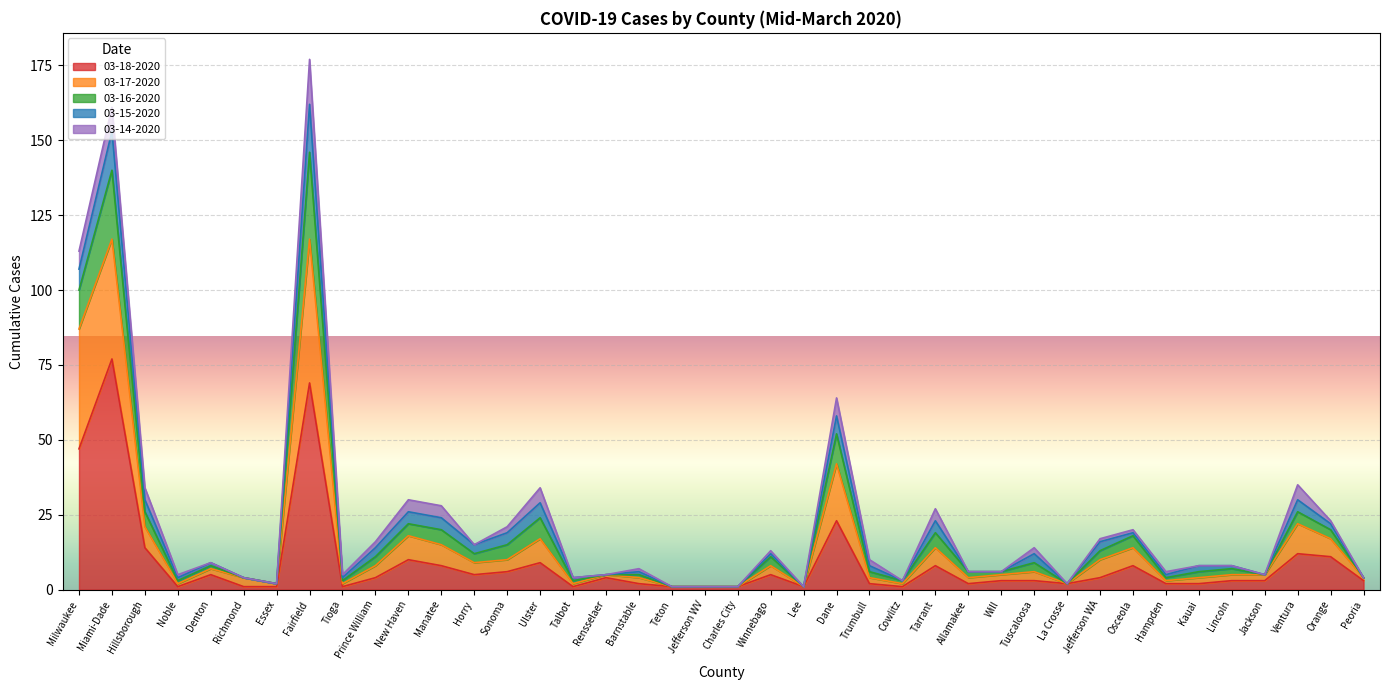

How many lines are shown in the chart?

5